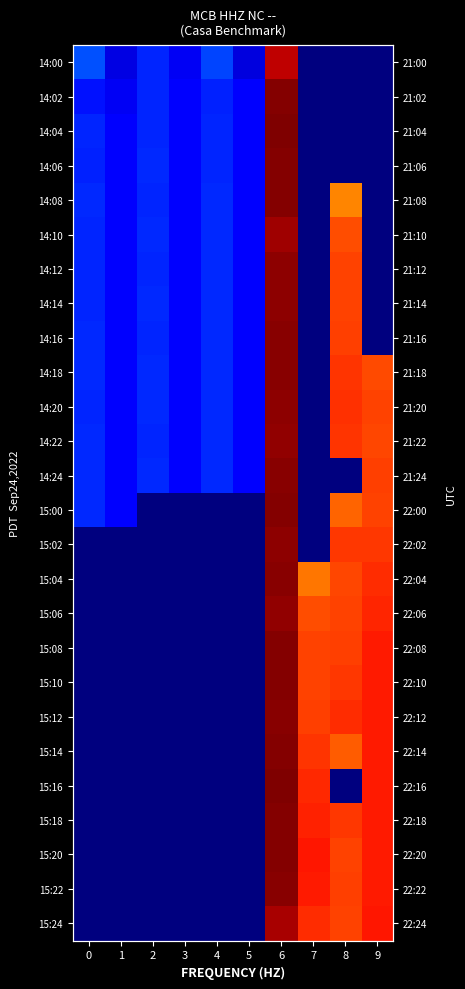

How many series are shown in this chart?

26